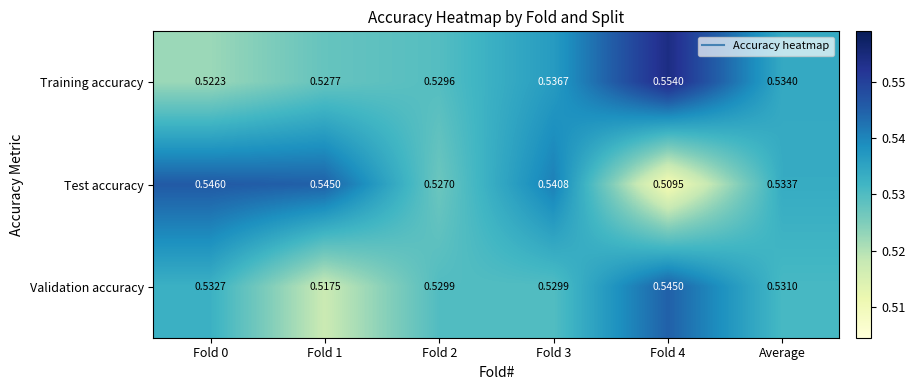

List the series in order of their peak value, highest first.

Training accuracy, Test accuracy, Validation accuracy